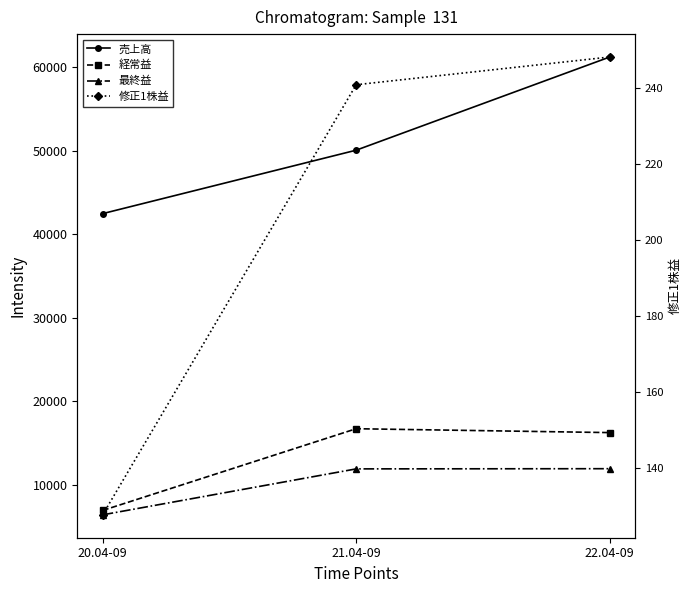

Reading right to left, list all the values displayed in this chart.

売上高: 22.04-09=61197.0	21.04-09=50047.0	20.04-09=42455.0
経常益: 22.04-09=16252.0	21.04-09=16716.0	20.04-09=6934.0
最終益: 22.04-09=11933.0	21.04-09=11910.0	20.04-09=6412.0
修正1株益: 22.04-09=248.2	21.04-09=240.9	20.04-09=127.7